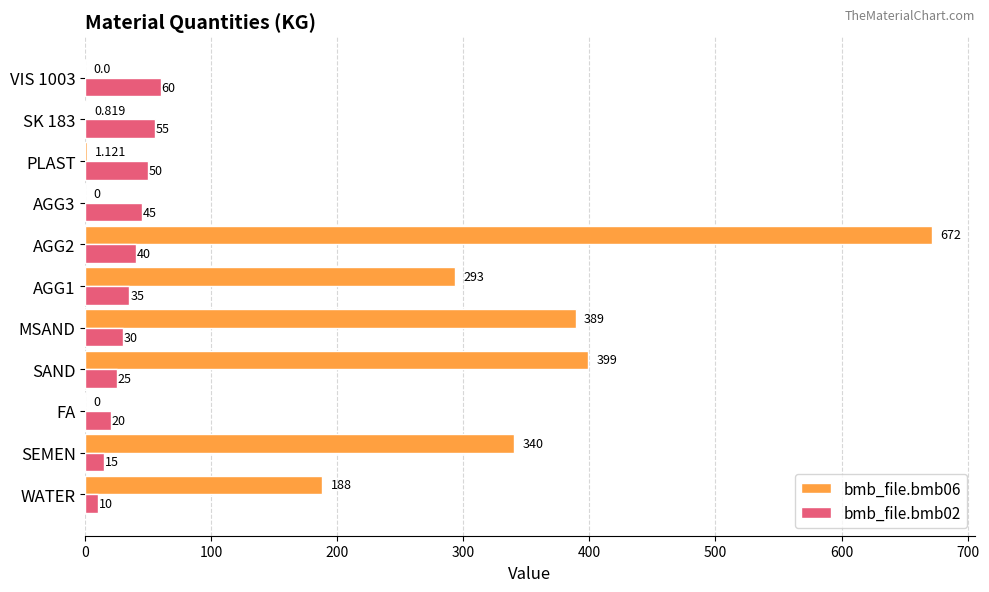

Is the value of bmb_file.bmb06 at WATER greater than the value of bmb_file.bmb02 at SEMEN?

Yes